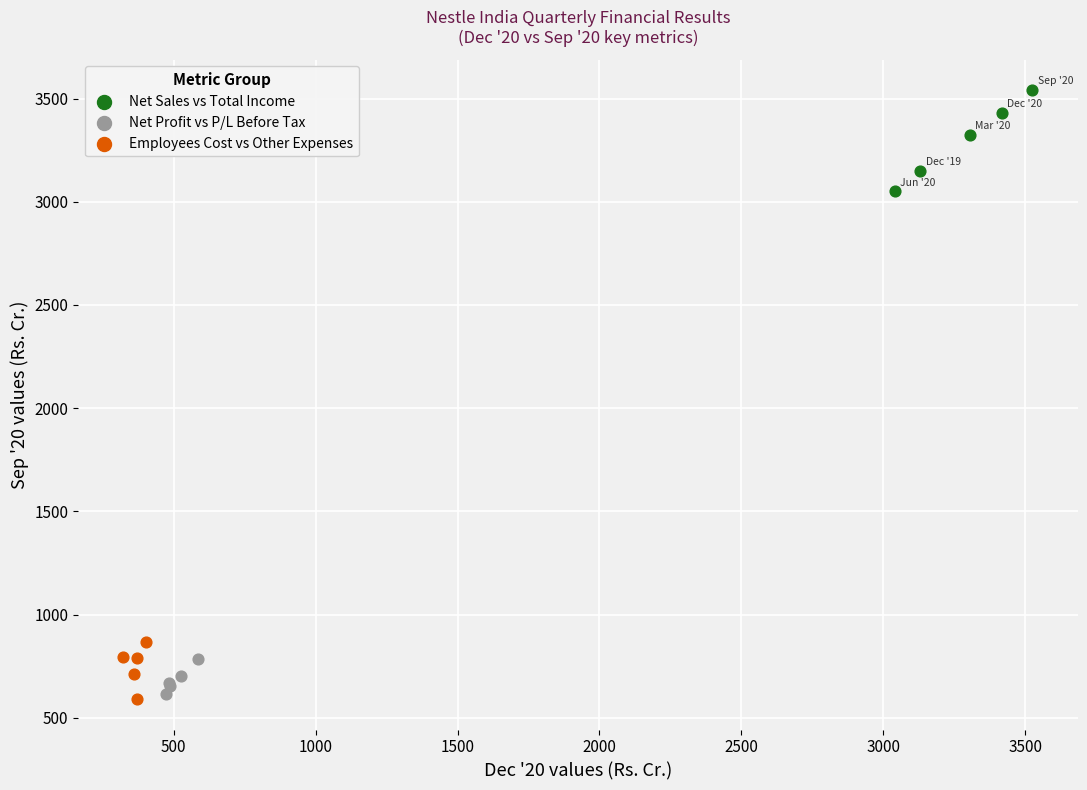

What are all the series names shown in the legend?

Net Sales vs Total Income, Net Profit vs P/L Before Tax, Employees Cost vs Other Expenses